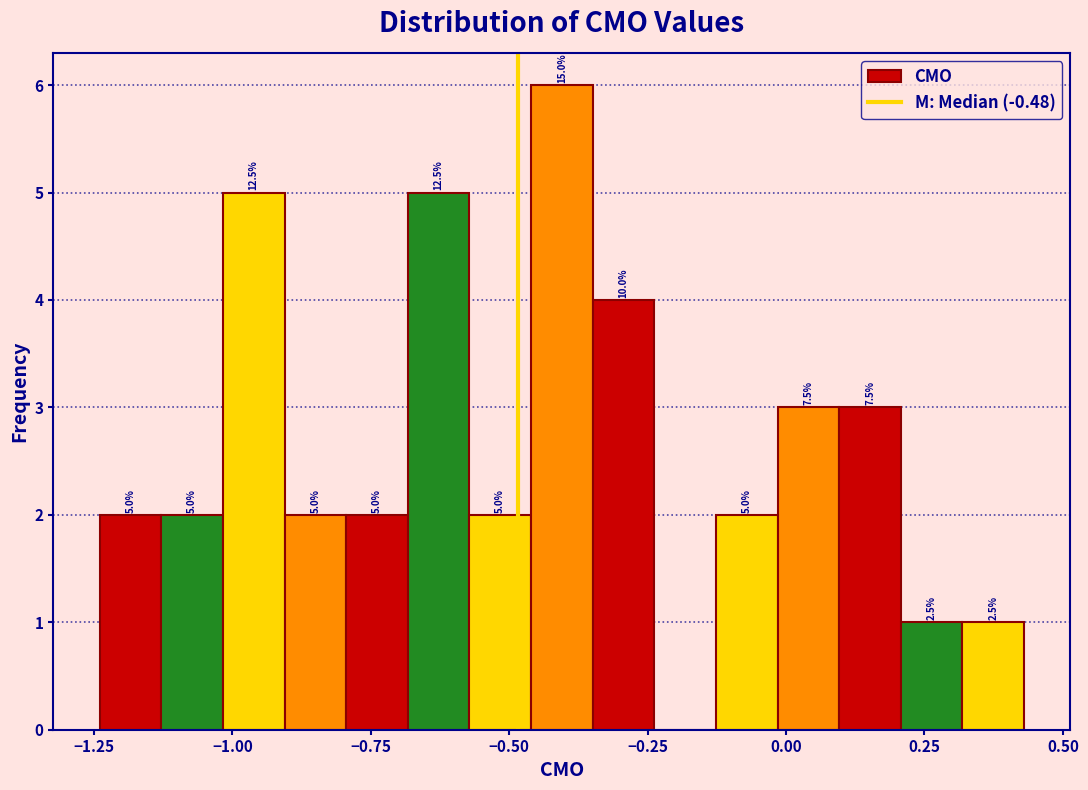

Read against the x-axis, roughly where is the centre of the tallest bar?

-0.40